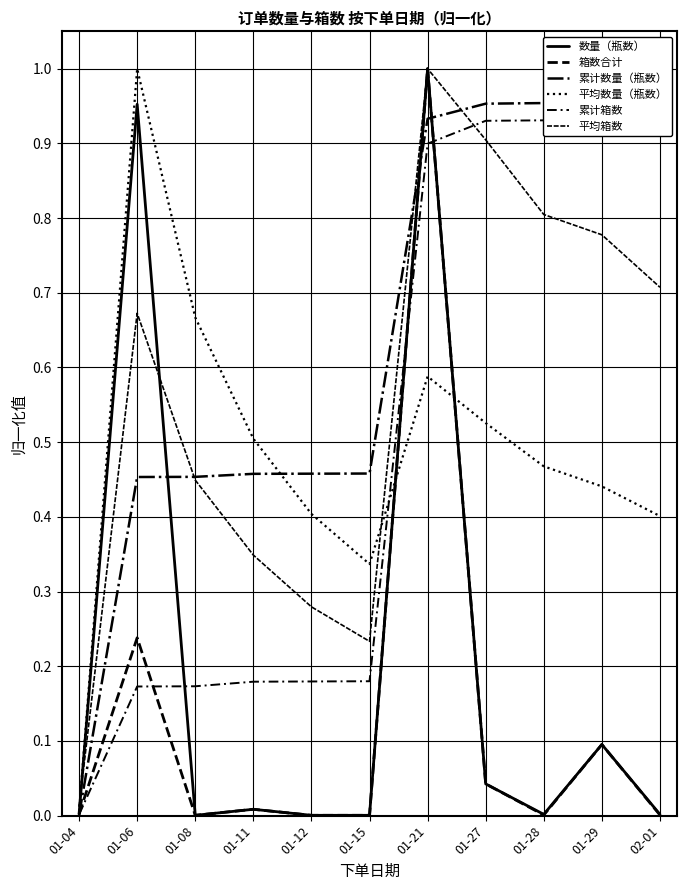

Is it true that 平均数量（瓶数） equals 0.3 at 01-15?

True